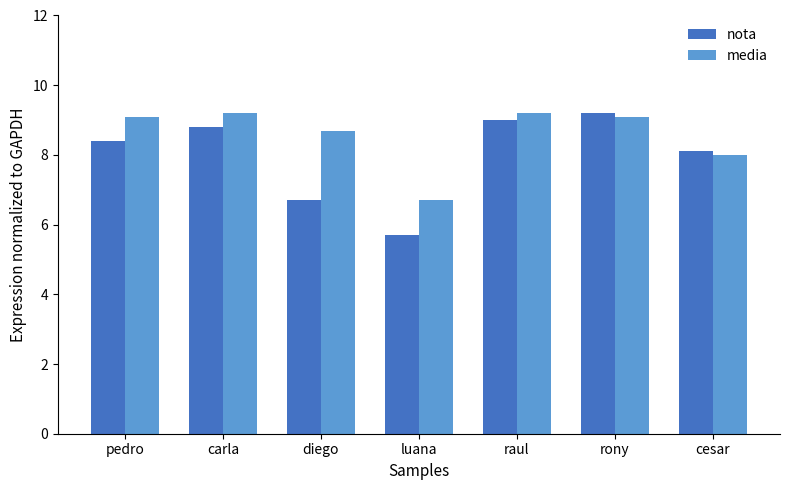

Reading right to left, transcribe all the data shown in this chart.

nota: 8.1	9.2	9.0	5.7	6.7	8.8	8.4
media: 8.0	9.1	9.2	6.7	8.7	9.2	9.1